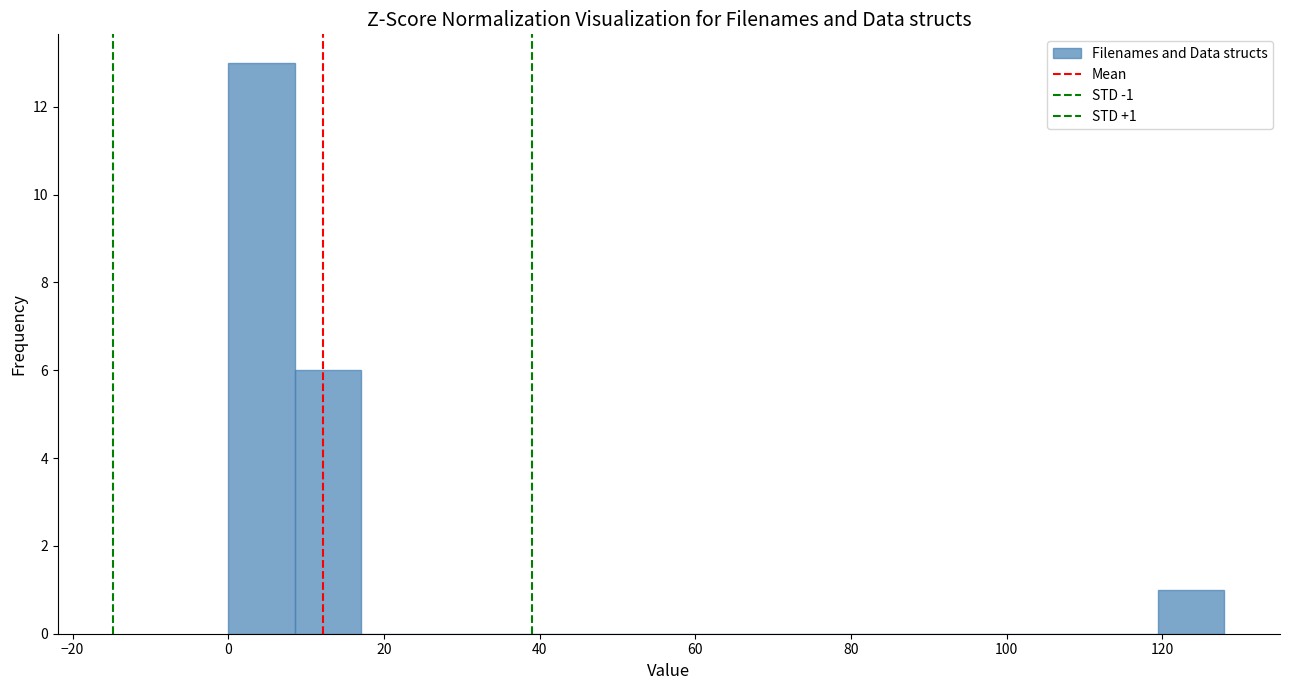

Which range on the x-axis has the tallest bar?

0 to 8